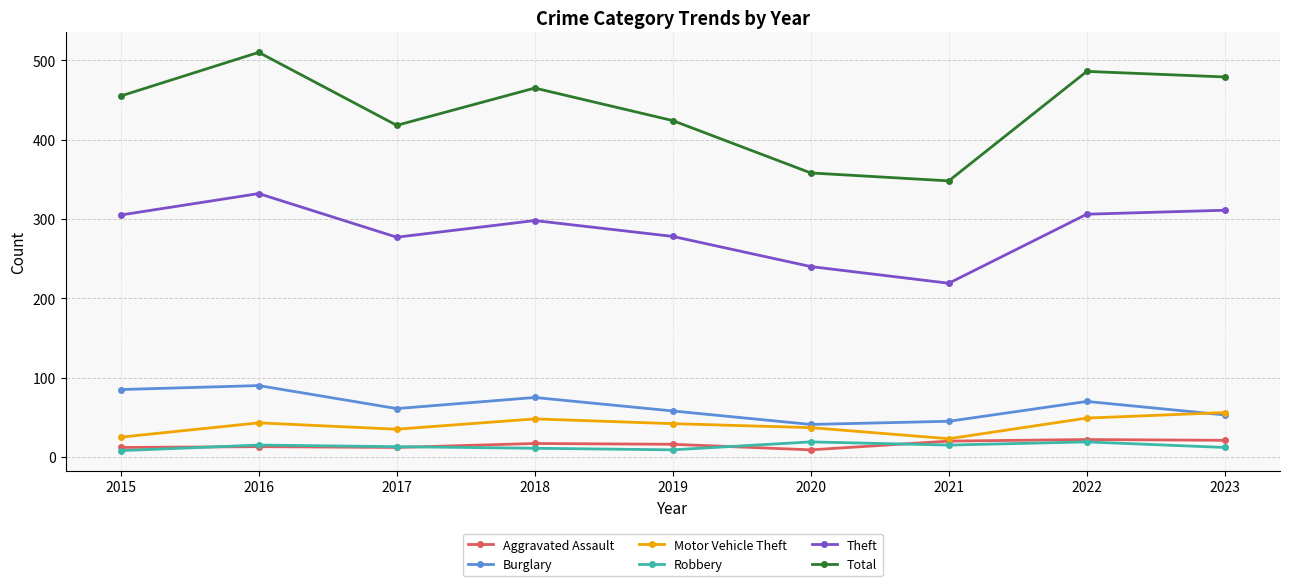

True or false: Theft and Robbery cross at least once.

False